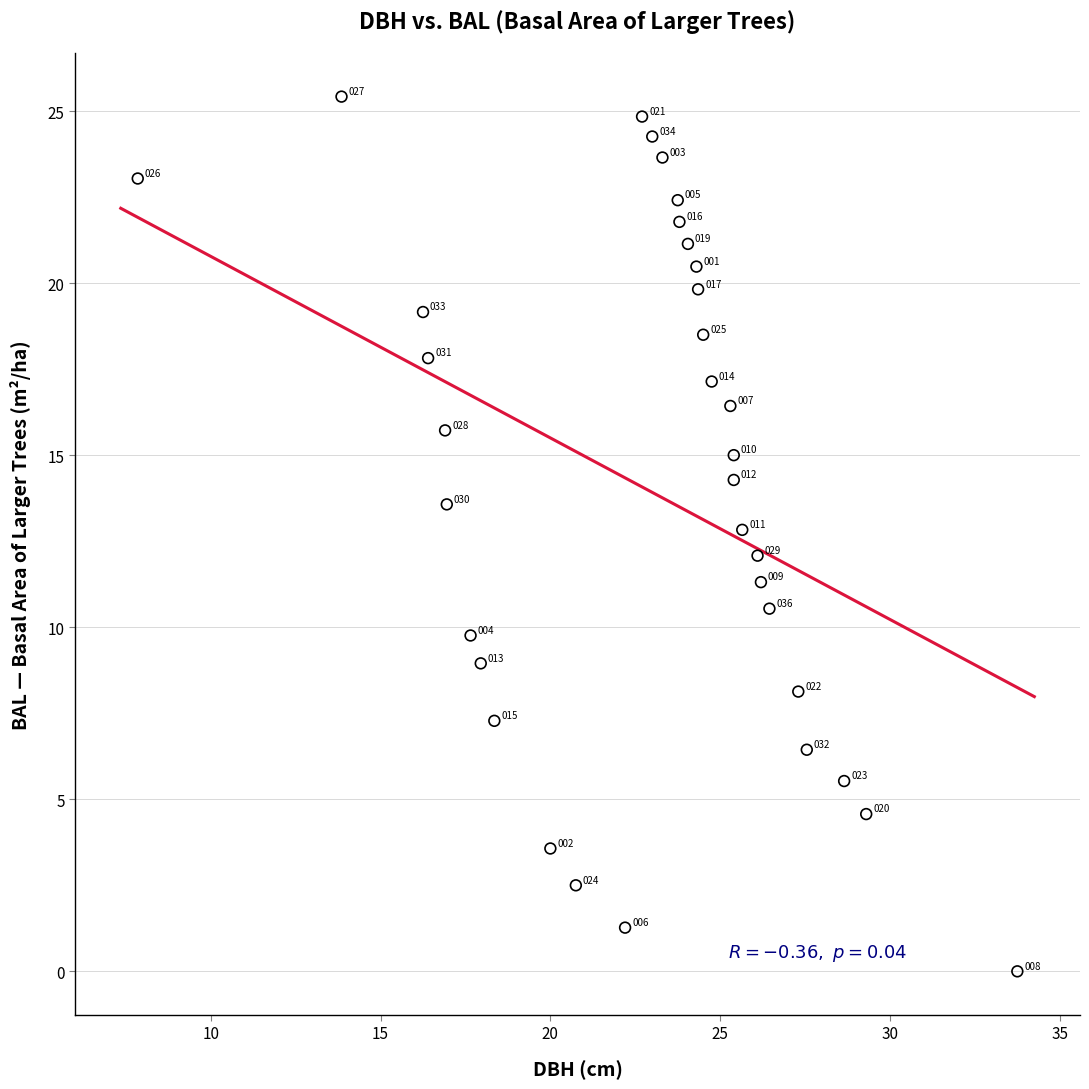

What Y value in the scatter plot is closest to 12?

12.1